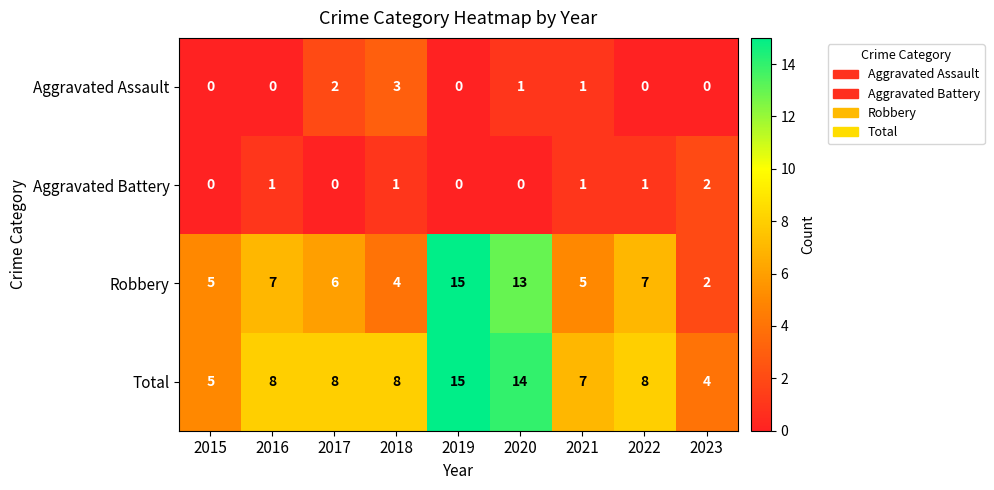

How many distinct data groups are displayed?

4